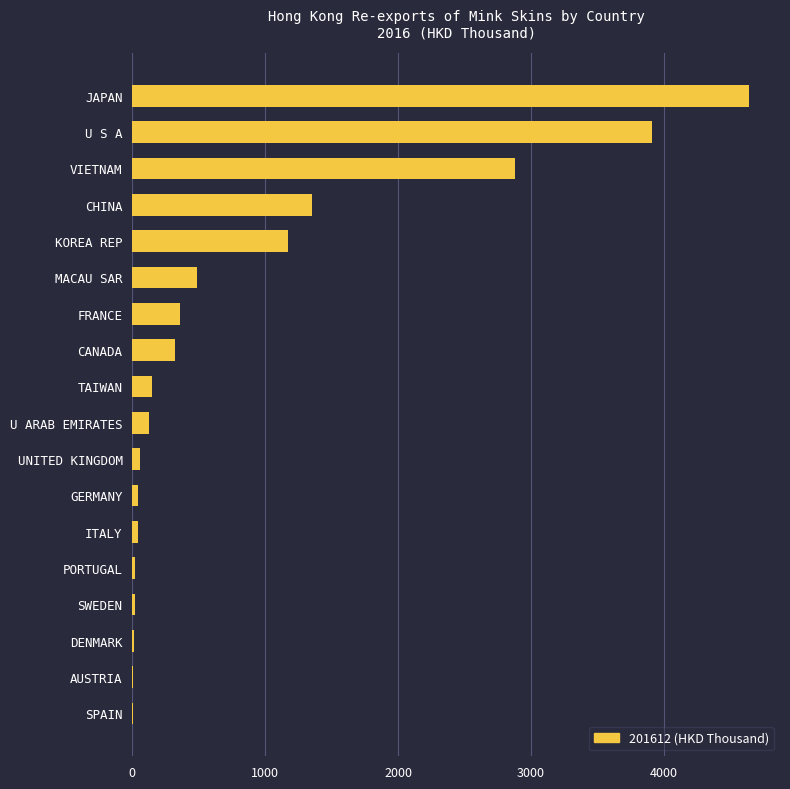

Does the chart contain stacked bars?

No